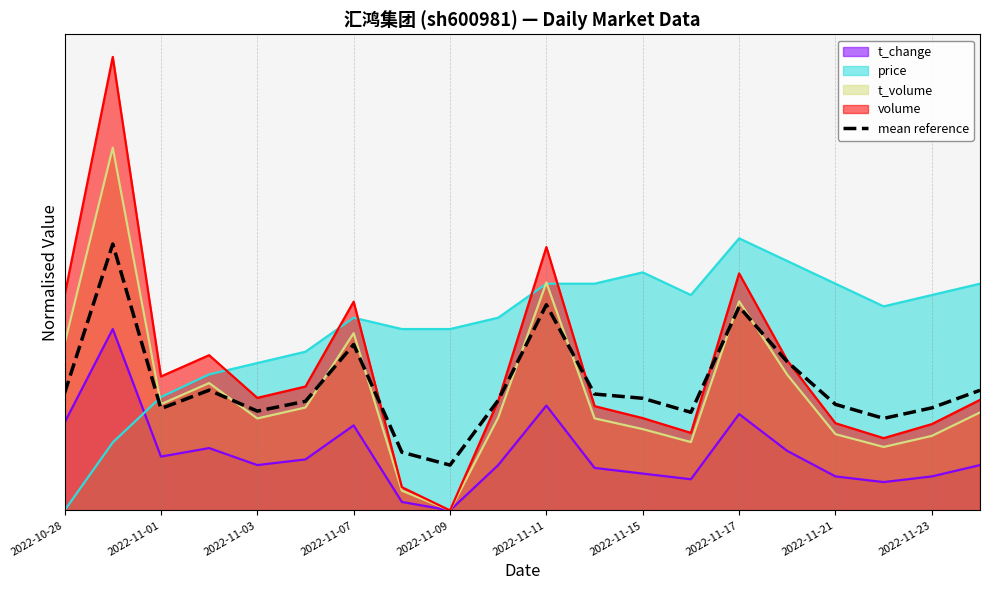

Count the values in the range 0 to 1.

20